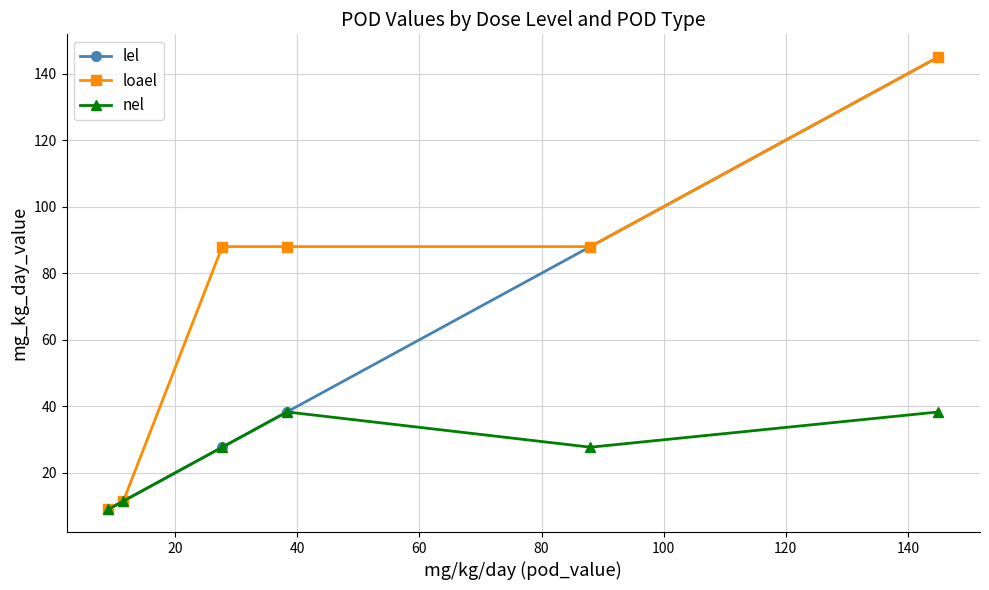

At how many categories does at least one series exceed 112?

1